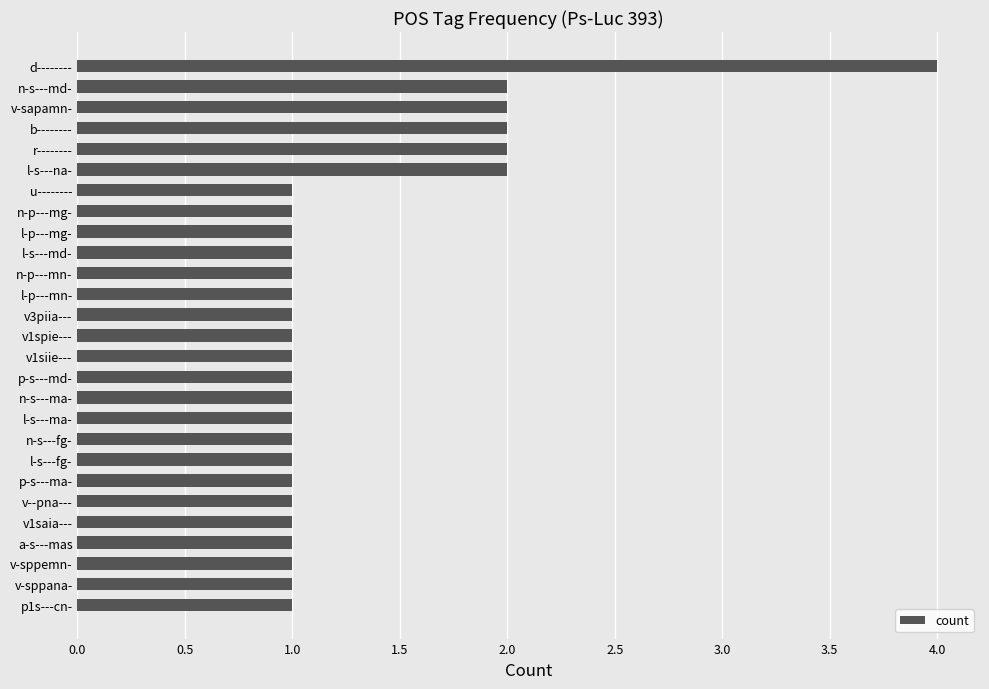

Which category has the highest value across all series?

d--------